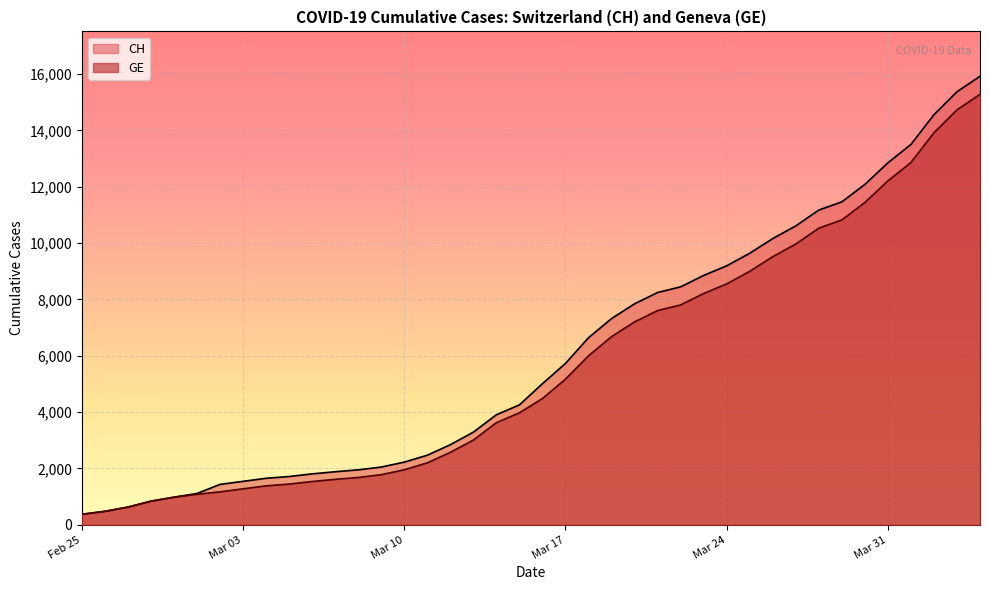

Which series has the largest range (max minus min)?

CH